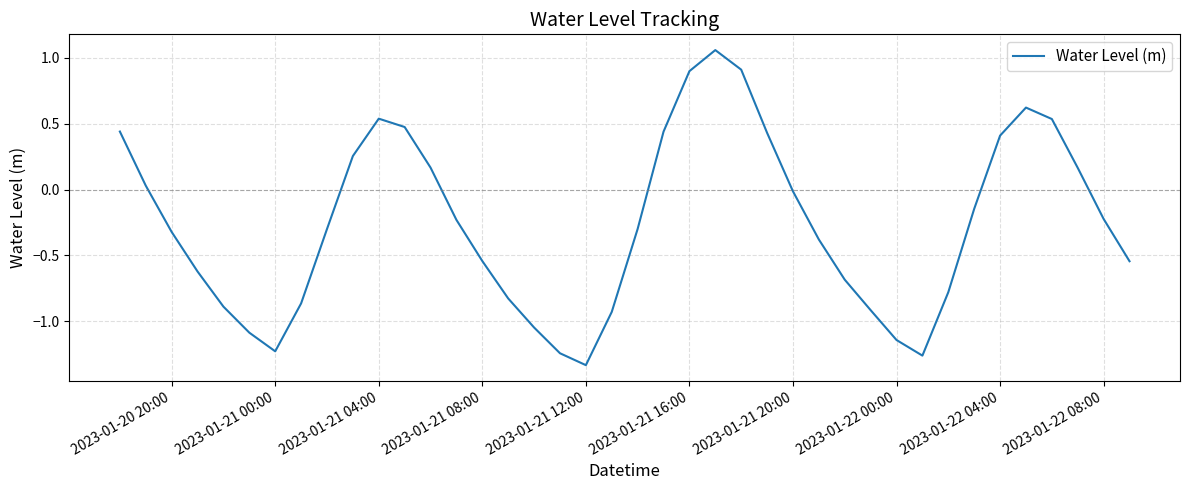

Does the chart have visible grid lines?

Yes